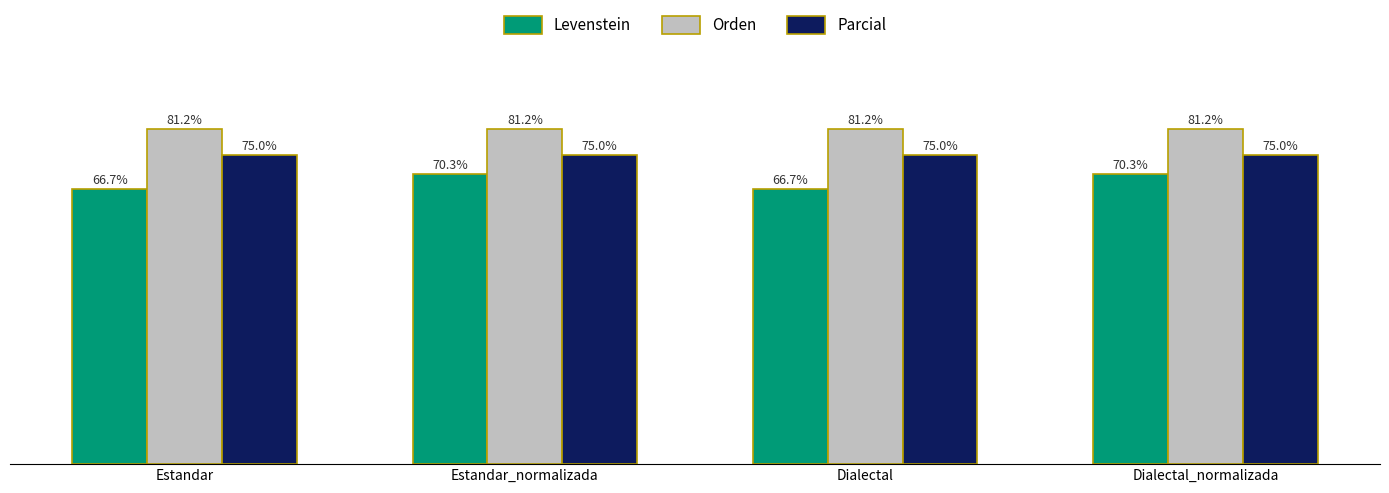

Where does the Levenstein series first go above 70?

Estandar_normalizada